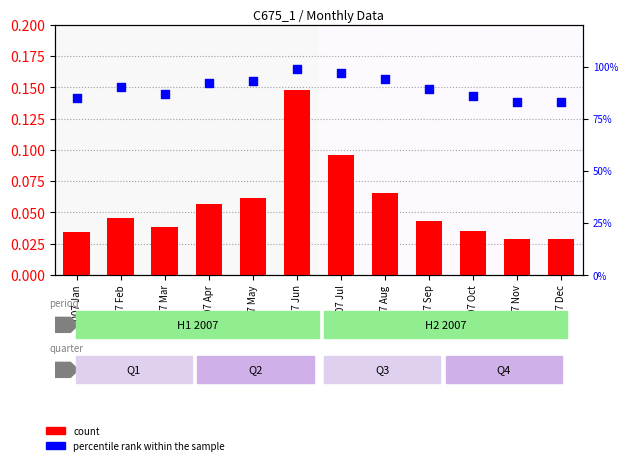

Which series contains the lowest Y value?

count